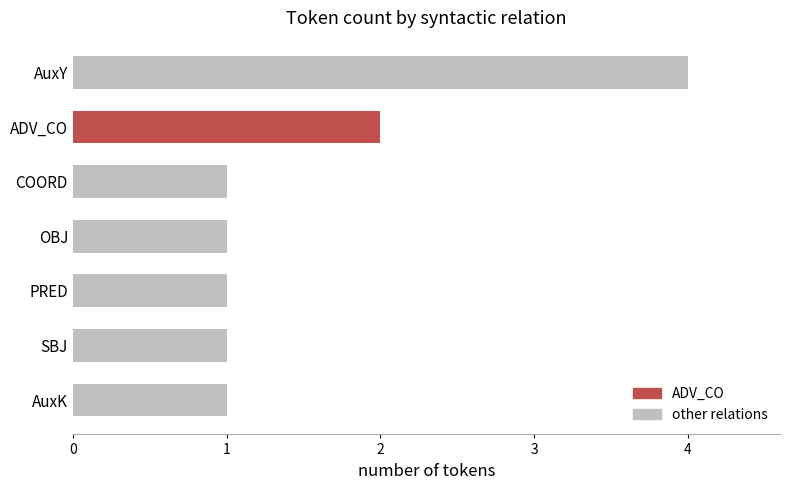

What is the average value?

2